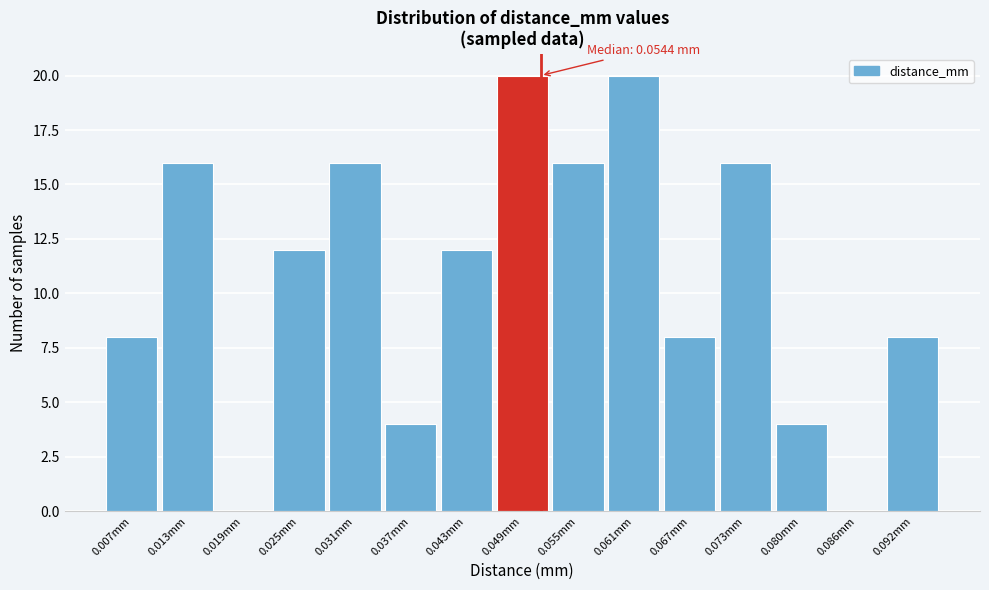

Reading left to right, what are all the values shown in this chart?

0.007mm=8	0.013mm=16	0.019mm=0	0.025mm=12	0.031mm=16	0.037mm=4	0.043mm=12	0.049mm=20	0.055mm=16	0.061mm=20	0.067mm=8	0.073mm=16	0.080mm=4	0.086mm=0	0.092mm=8